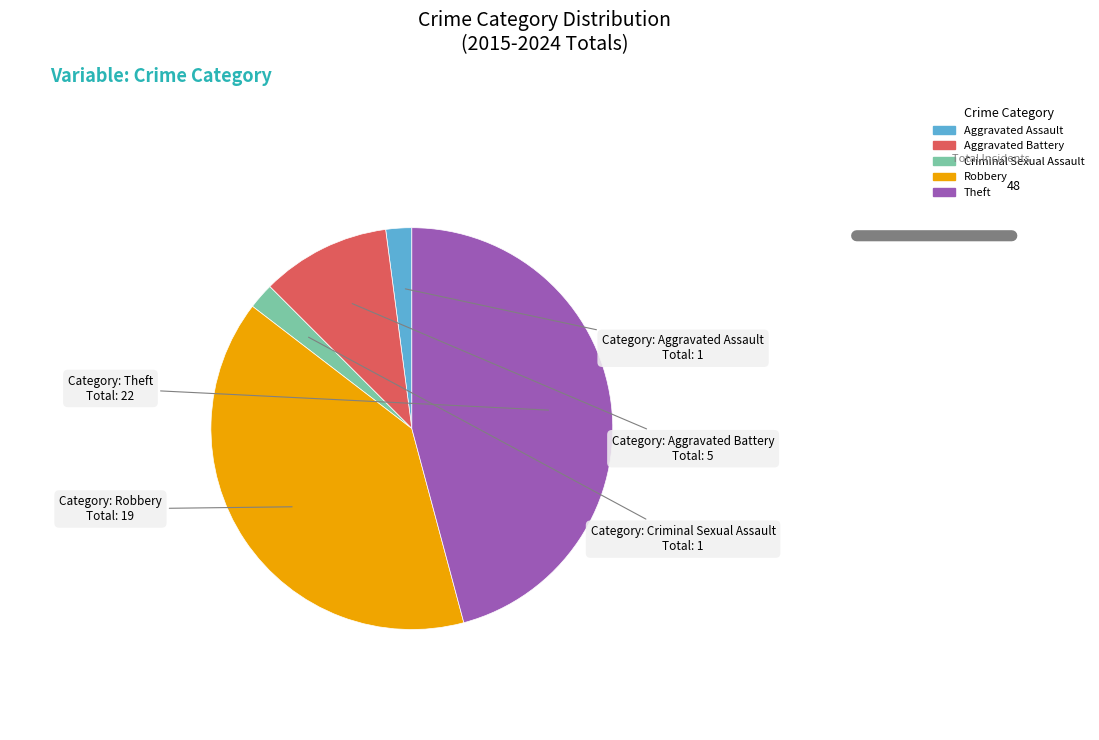

How many segments does this pie chart have?

5